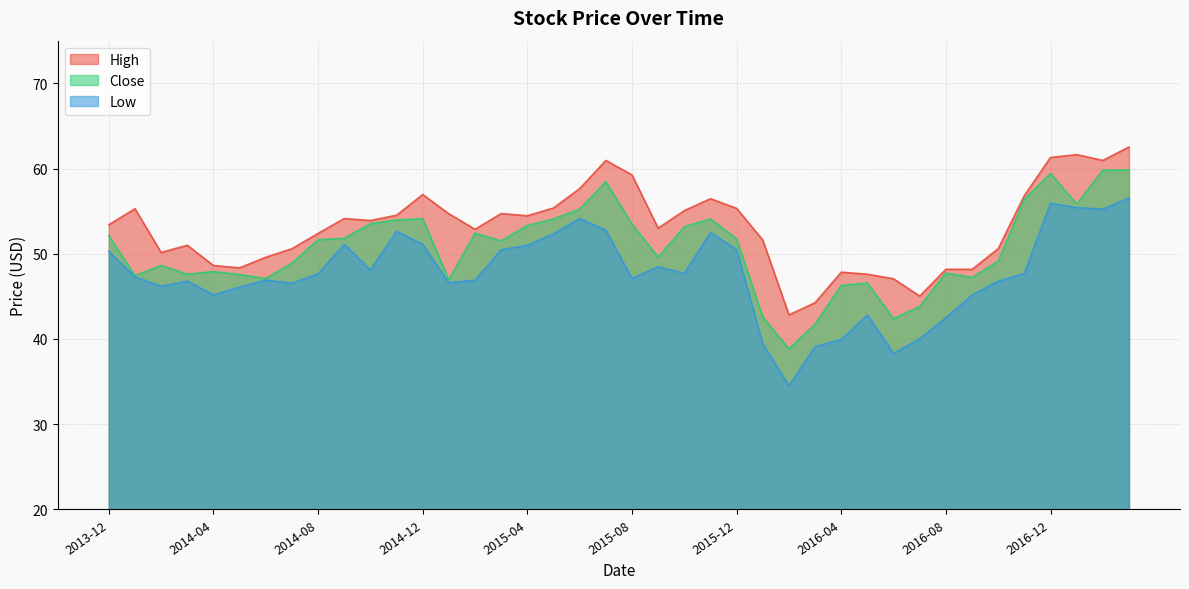

List the series in order of their peak value, lowest first.

Low, Close, High